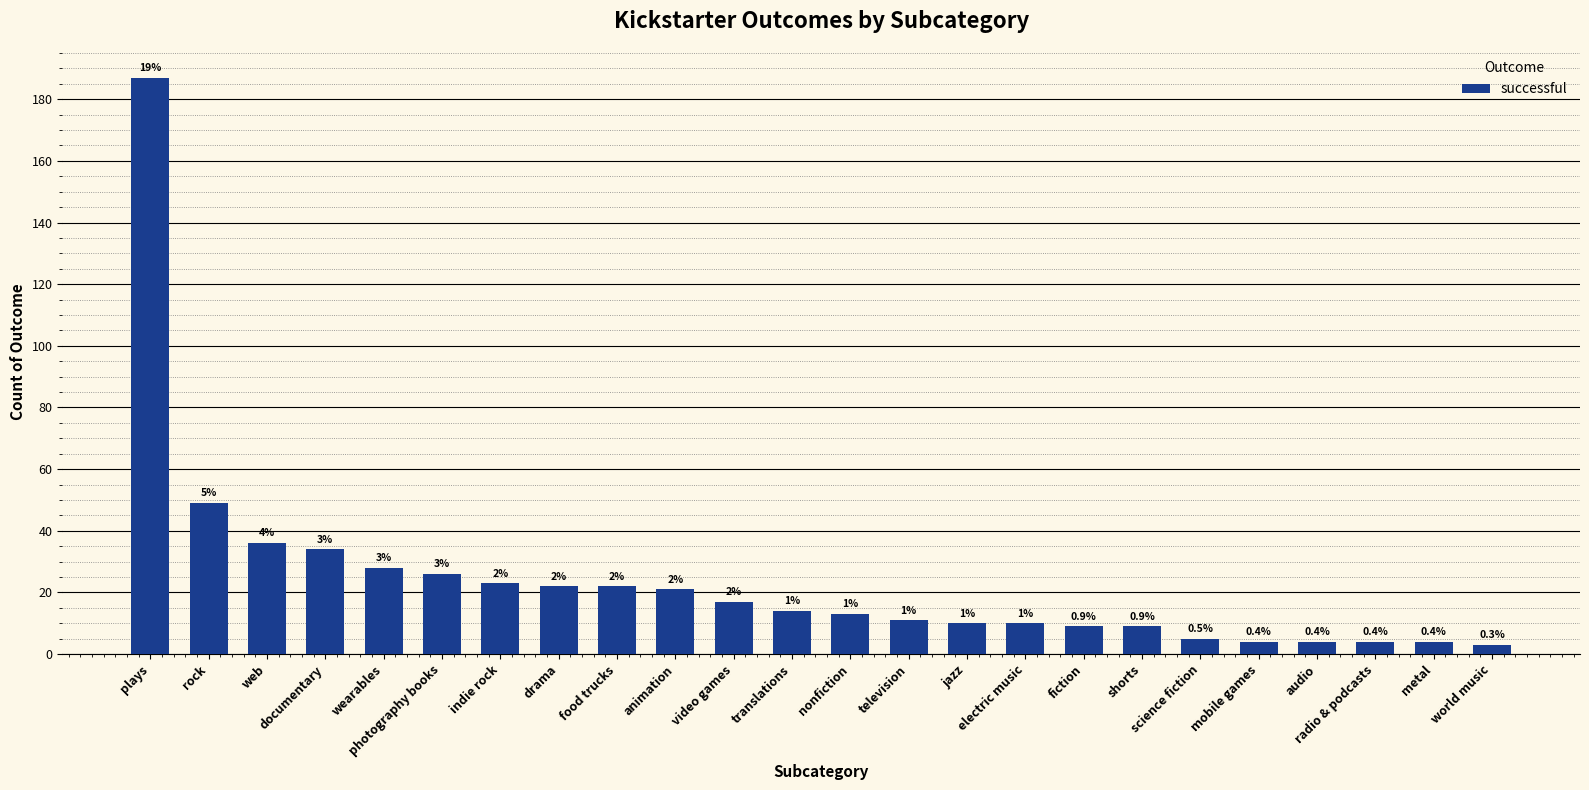

Are the bars horizontal?

No